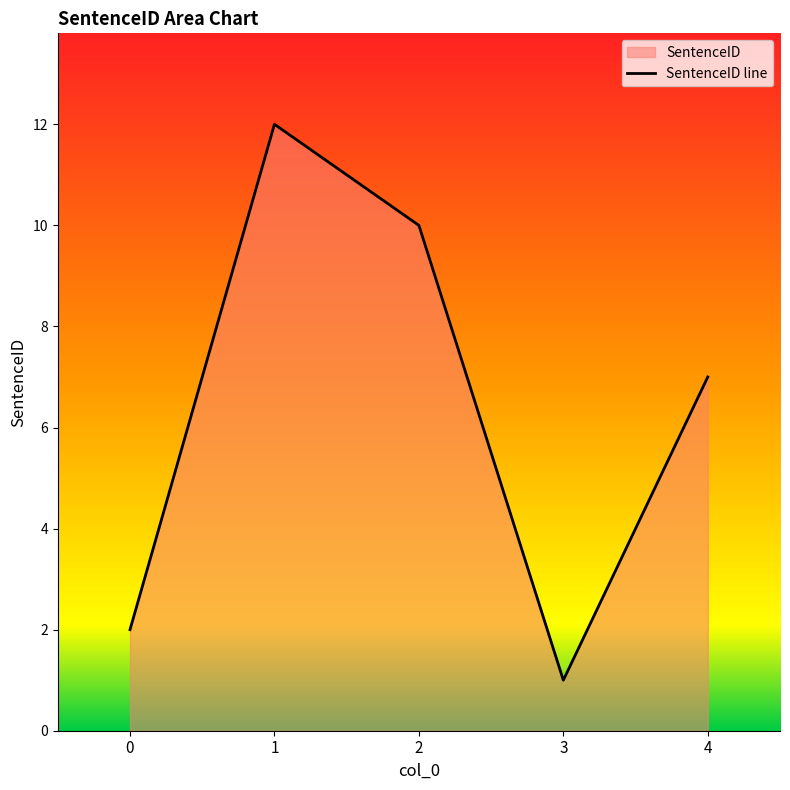

Does the chart have visible grid lines?

No